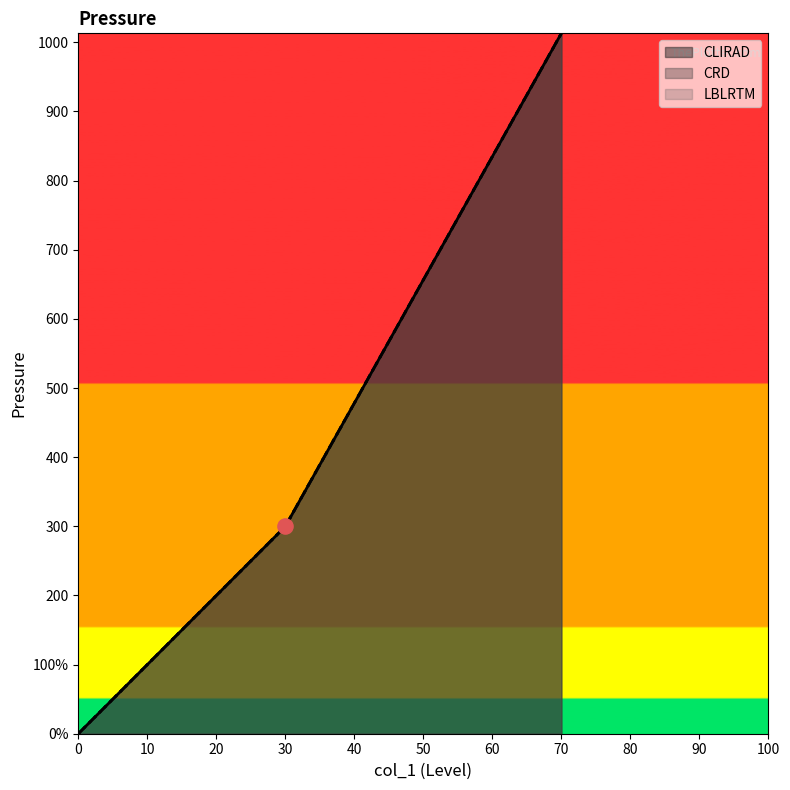

Is the value of CLIRAD at 0 greater than the value of CRD at 0?

No